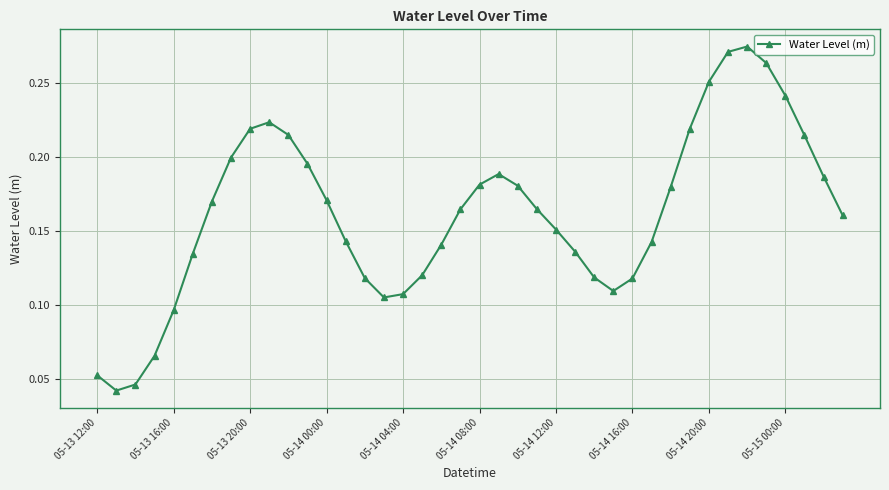

Count the values in the range 0 to 1.

40